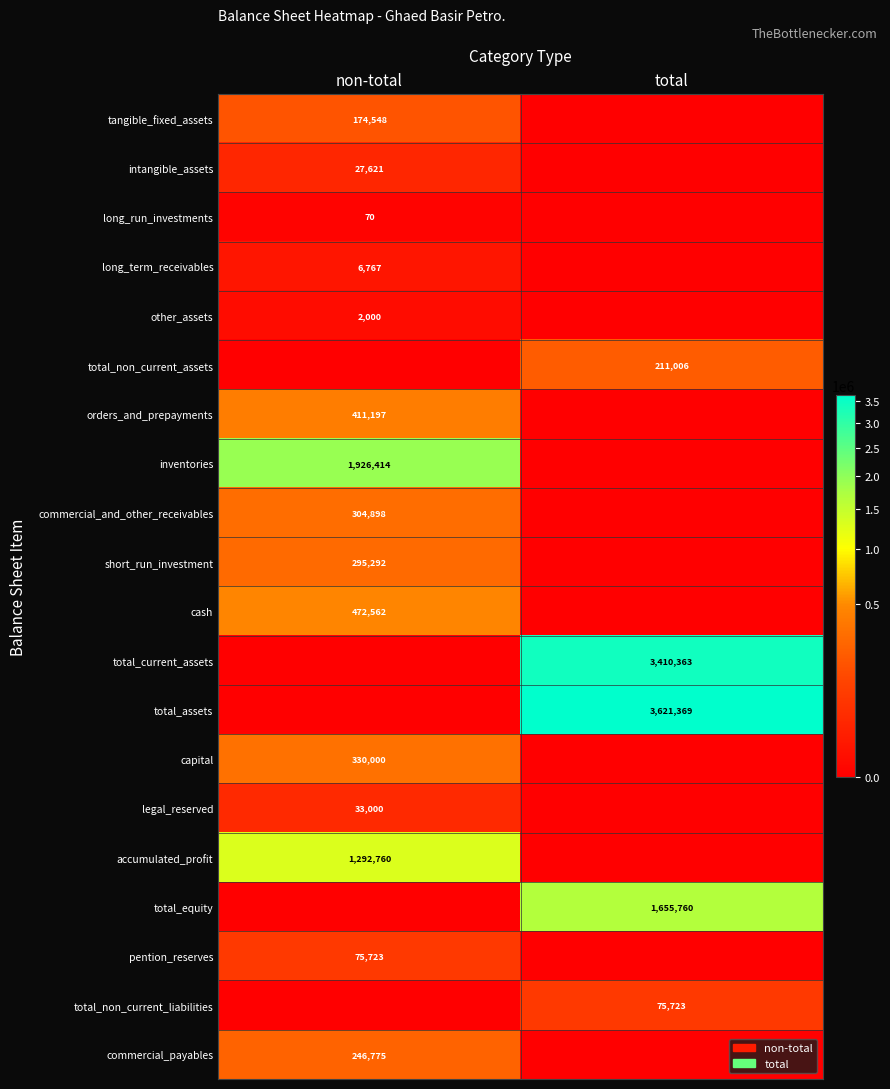

The total_current_assets series shows 3410363 at total. True or false?

True